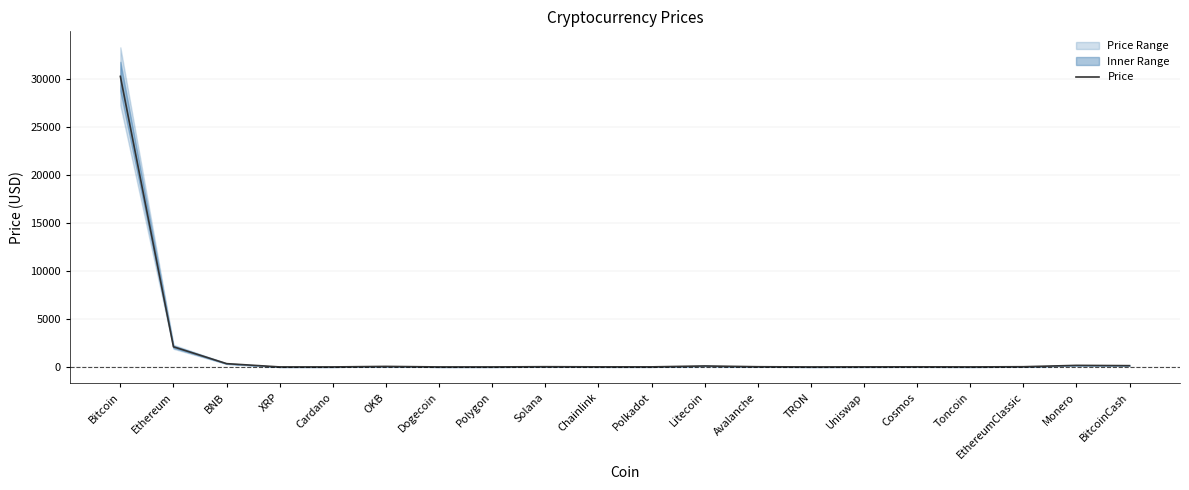

The chart shows a value of 289.9 at Monero. True or false?

False